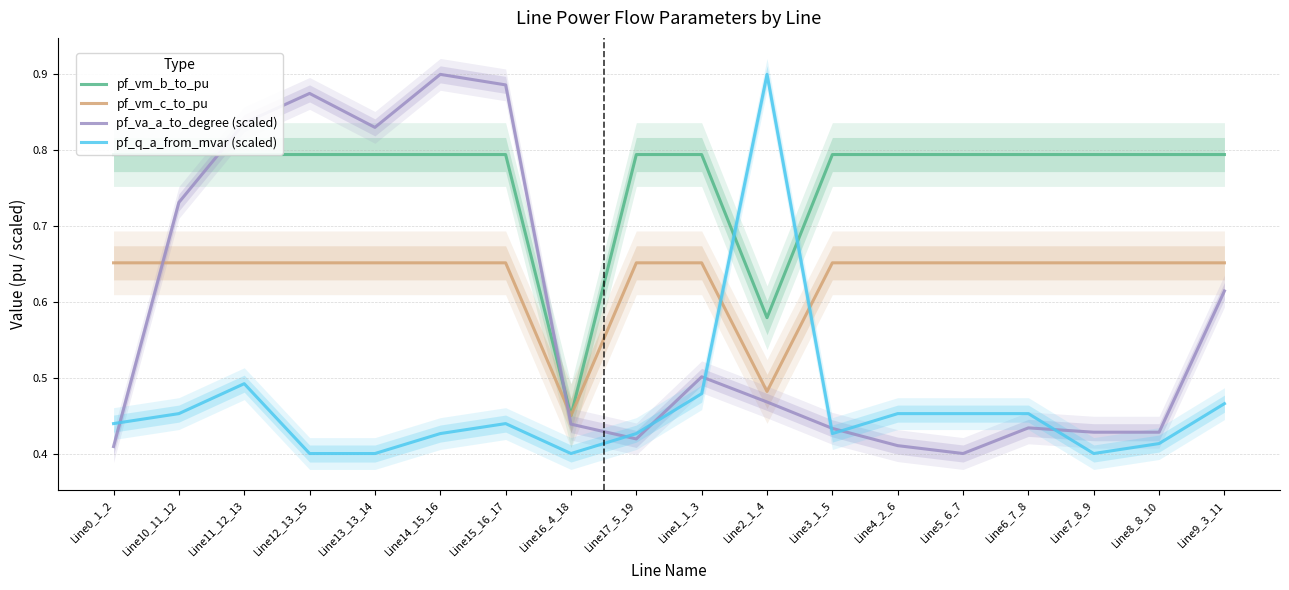

What is the value of the pf_va_a_to_degree (scaled) point at the 14th from the left?

0.4